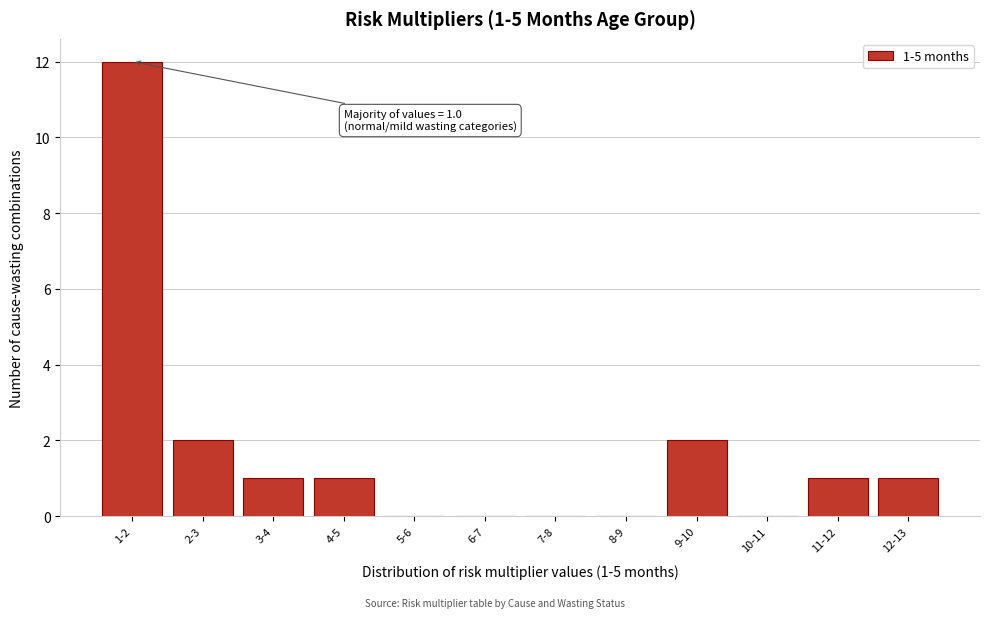

Reading left to right, what are all the values shown in this chart?

1-2=12	2-3=2	3-4=1	4-5=1	5-6=0	6-7=0	7-8=0	8-9=0	9-10=2	10-11=0	11-12=1	12-13=1